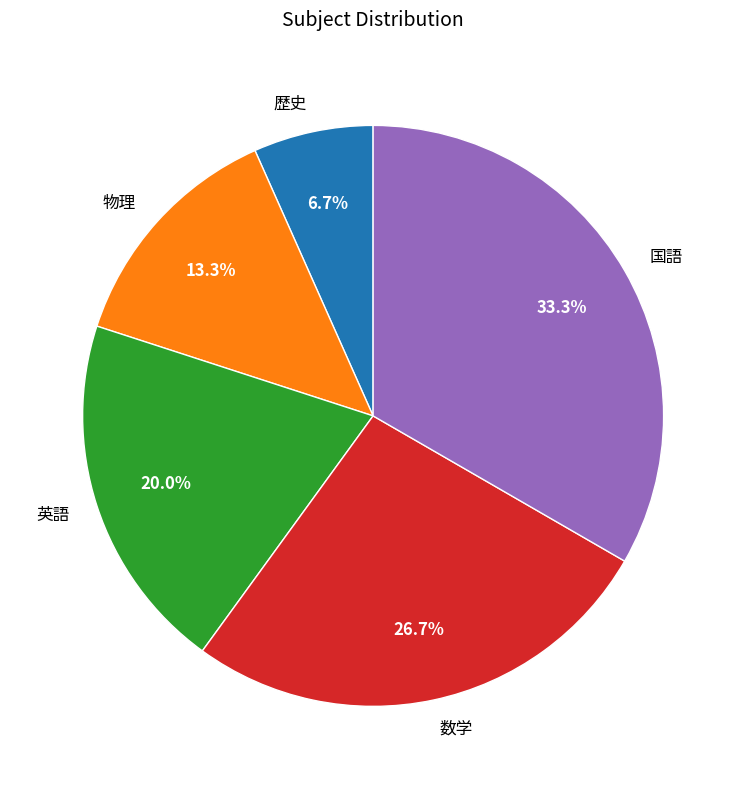

To the nearest percent, what is the difference between the 歴史 and 物理 slice percentages?

7%